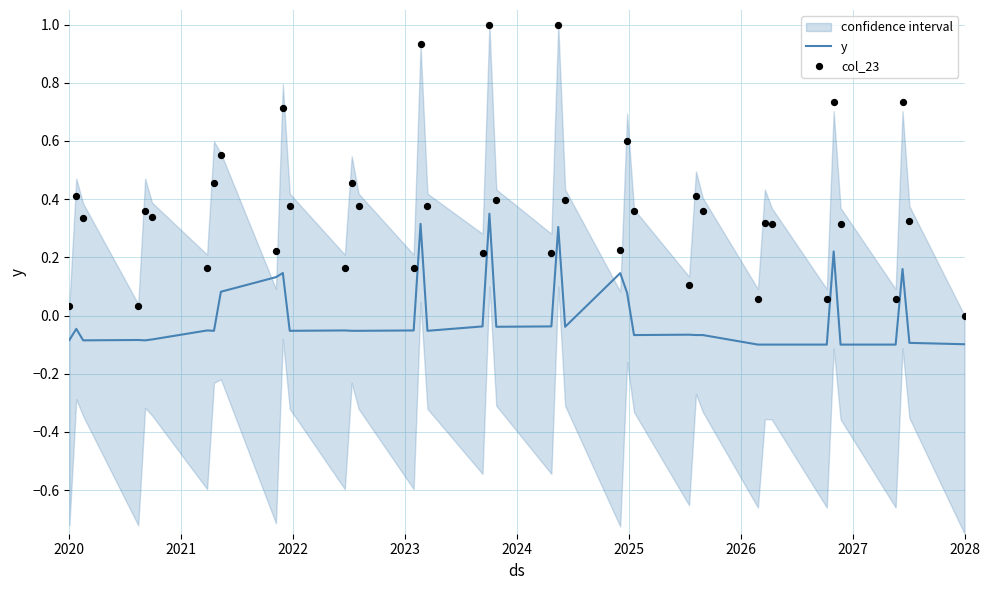

What are all the series names shown in the legend?

y, col_23